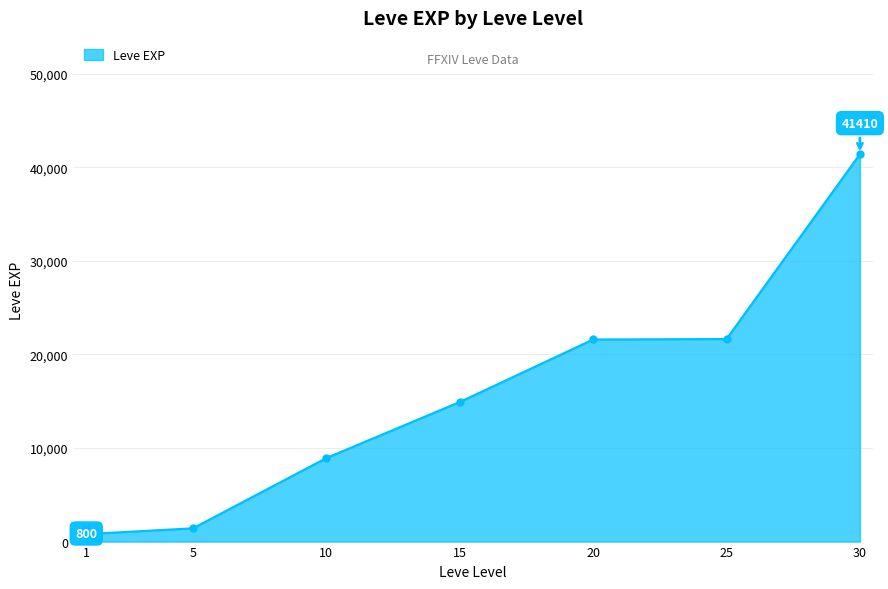

What is the maximum value shown in the chart?

41410